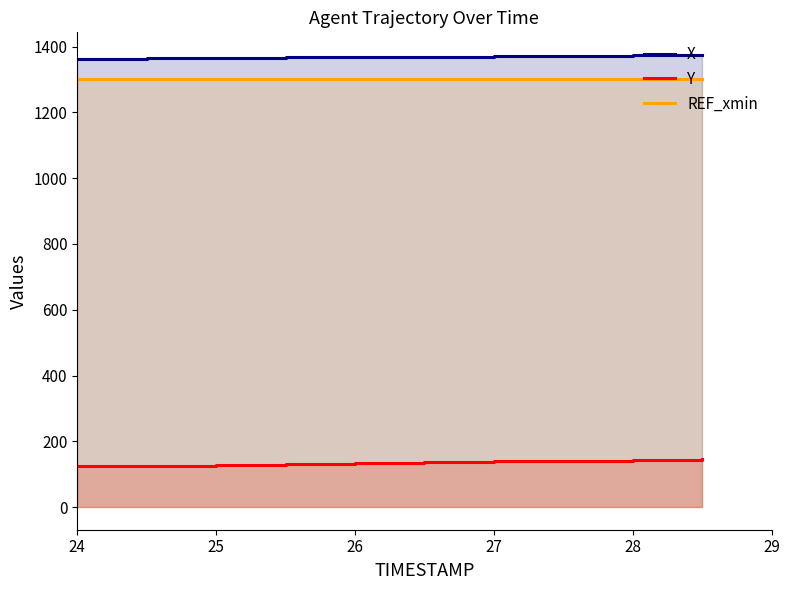

What are all the series names shown in the legend?

X, Y, REF_xmin